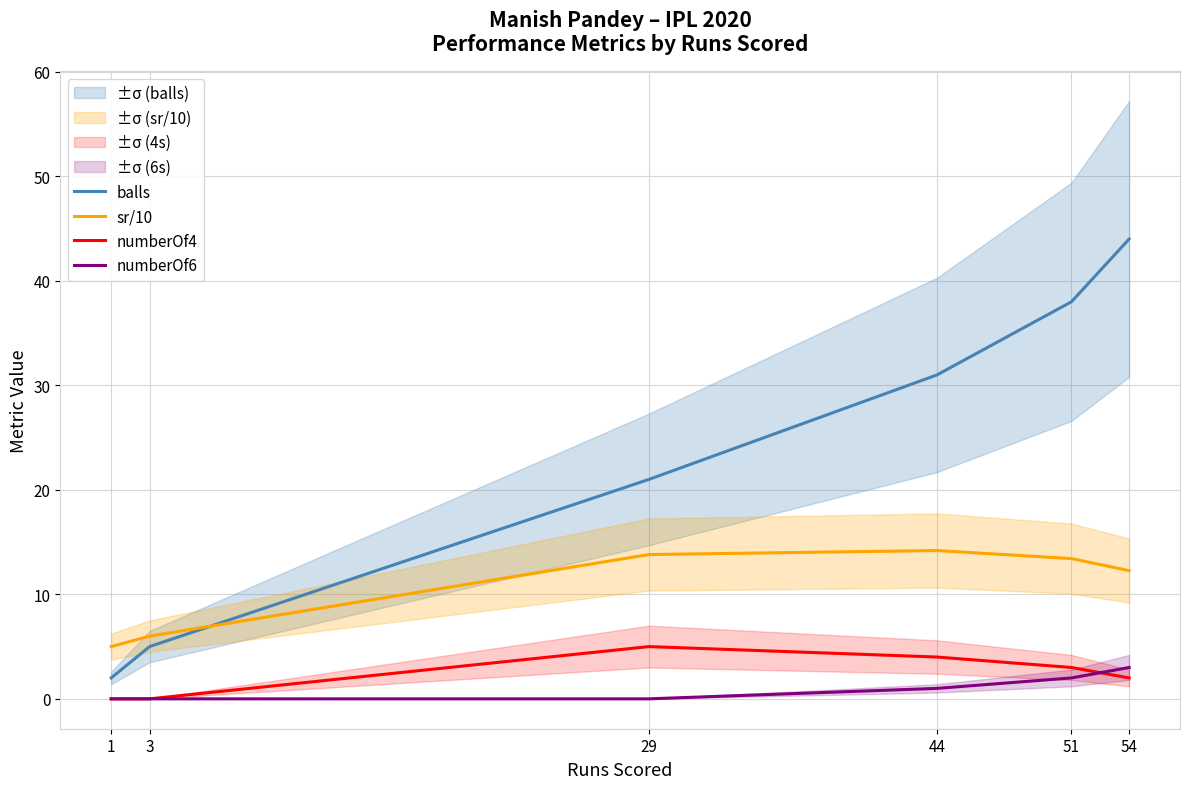

At which label does numberOf4 first exceed 3?

29